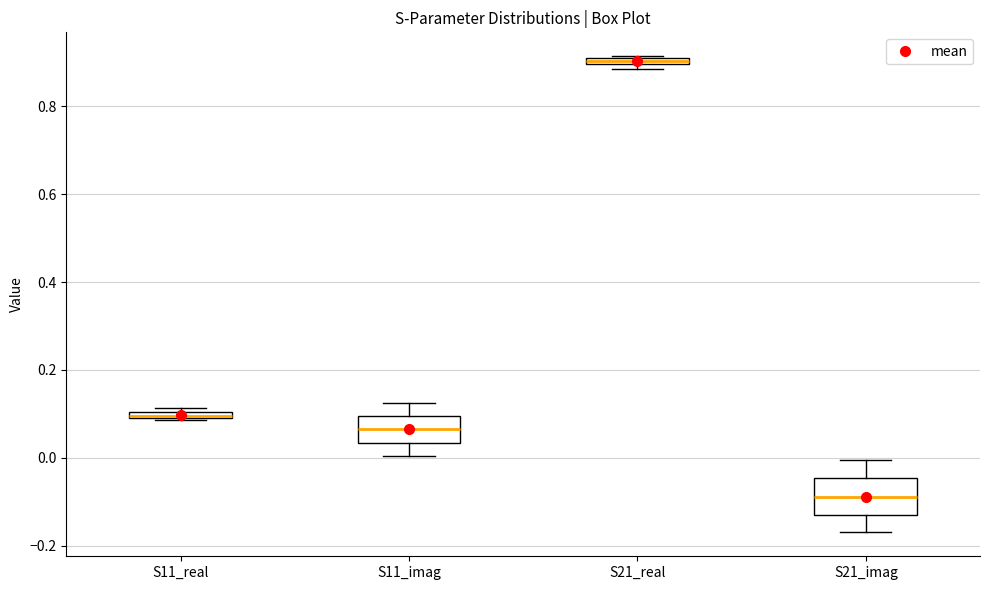

Where does the lower whisker of the box for S11_imag end on the y-axis? The values are not printed on the chart, so give them approximately, as read against the axis.

0.00